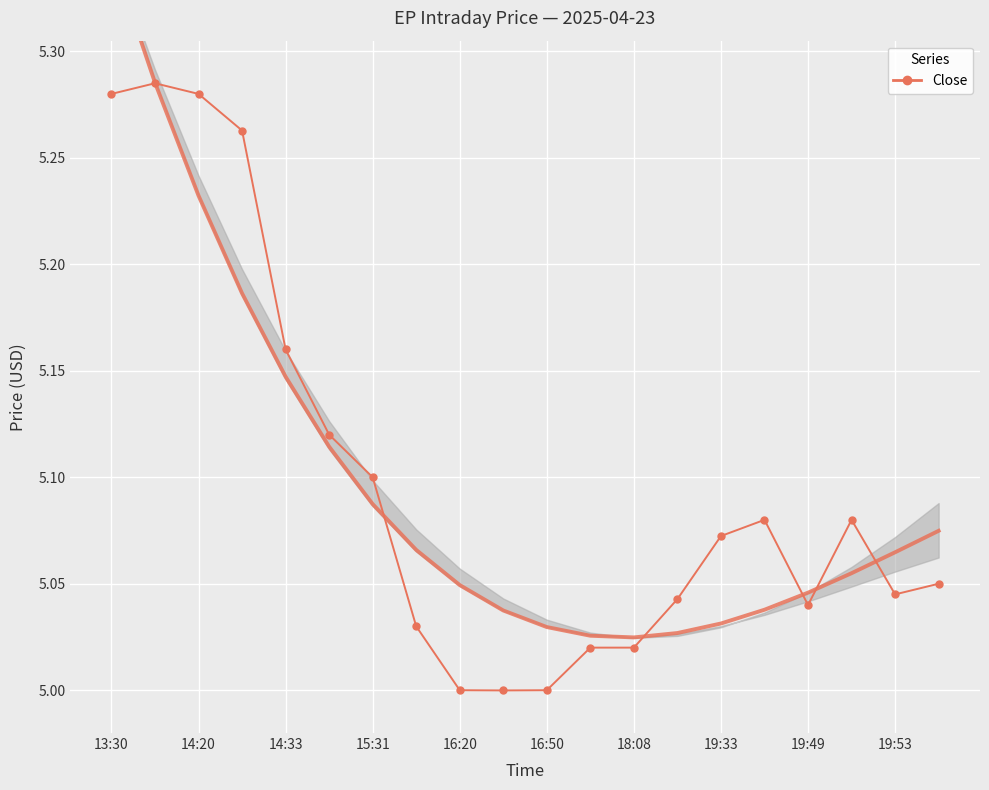

What is the difference between the maximum and minimum values?

0.3